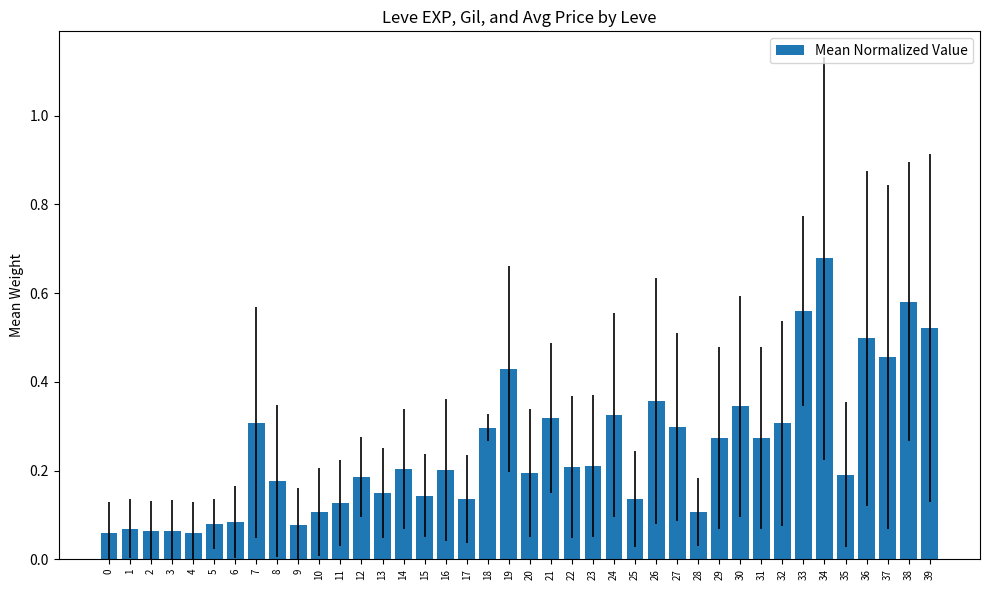

Is it true that the value at 37 is 0.5?

True